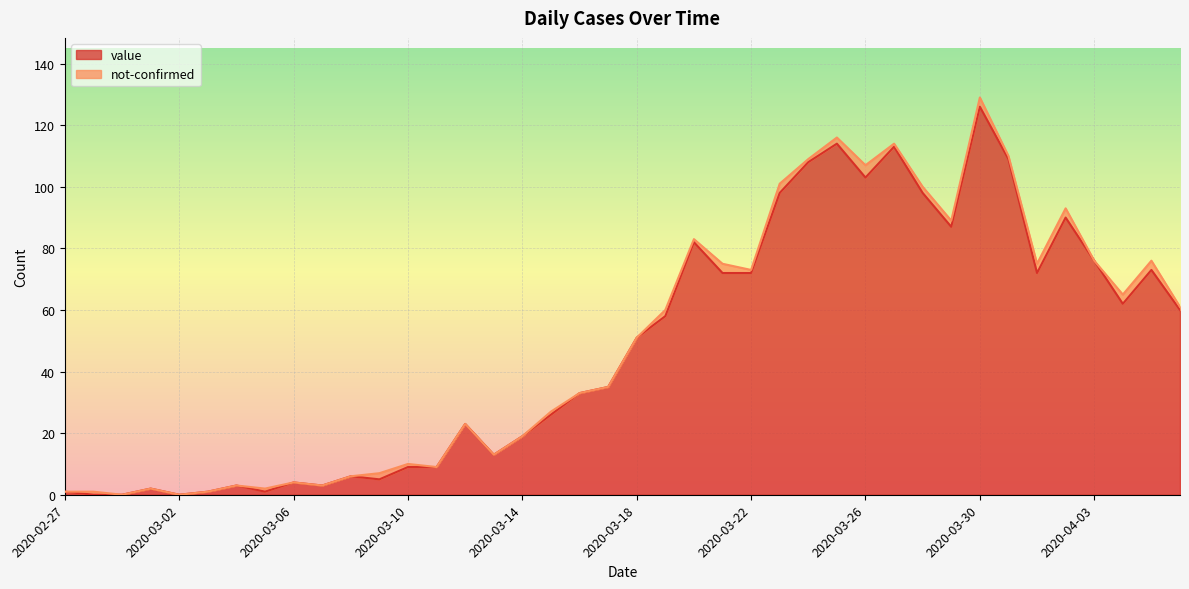

Reading left to right, extract all data points from this chart.

1	0	0	2	0	1	3	1	4	3	6	5	9	9	23	13	19	26	33	35	51	58	82	72	72	98	108	114	103	113	98	87	126	109	72	90	76	62	73	60